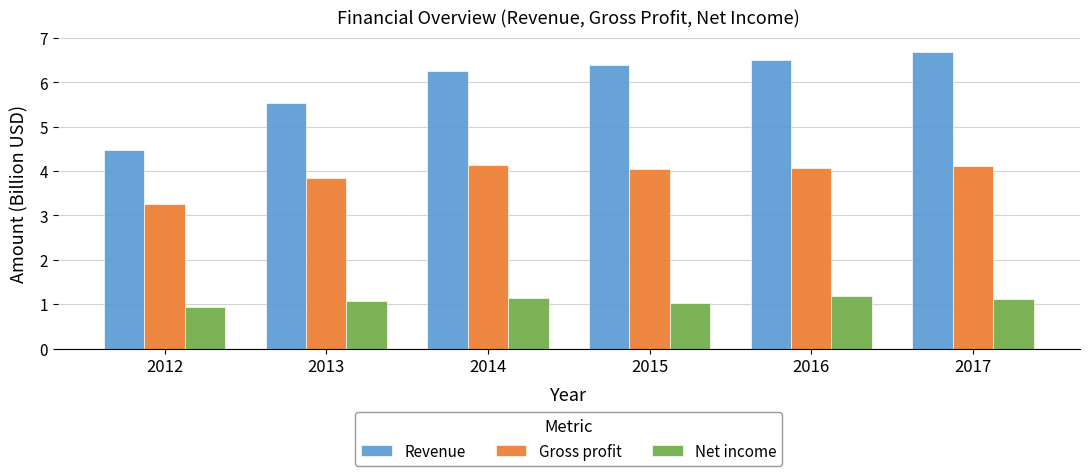

List the series in order of their overall mean, highest first.

Revenue, Gross profit, Net income